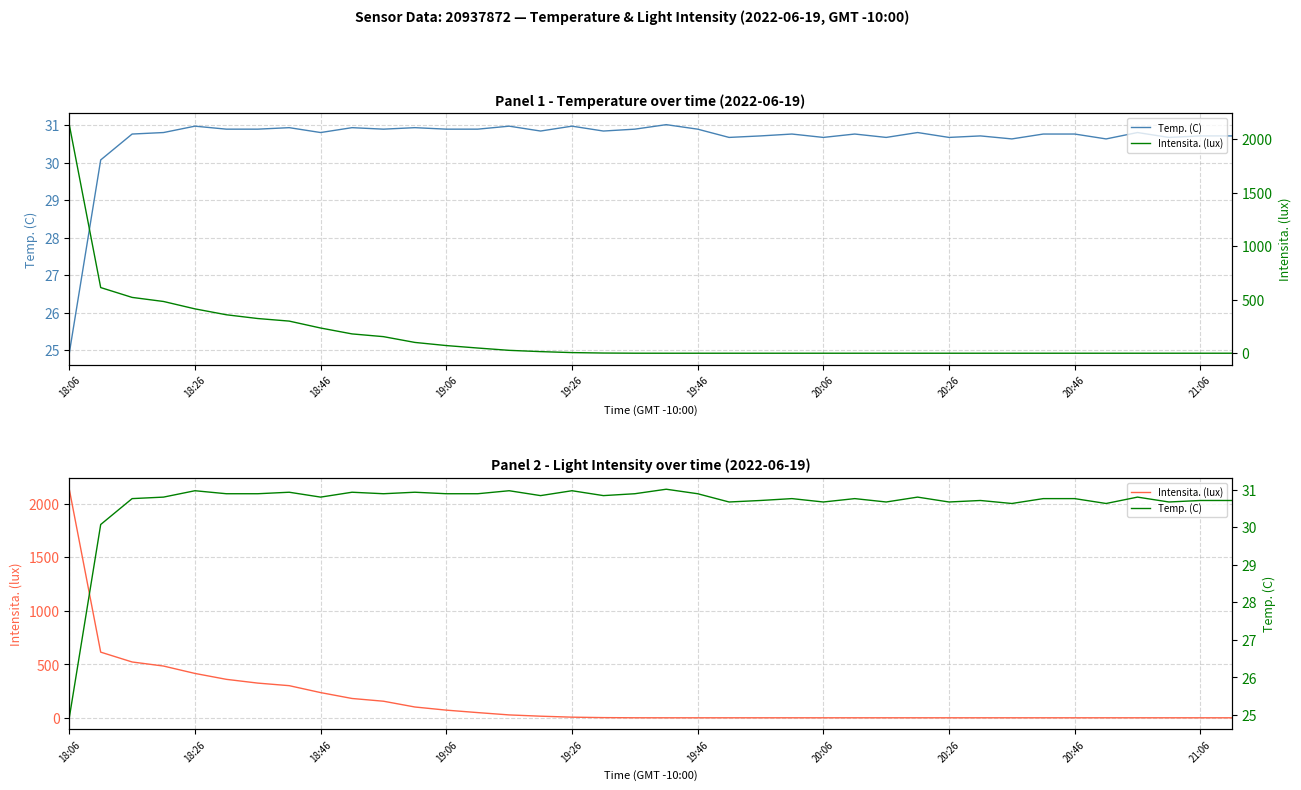

Is it true that Temp. (C) equals 30.8 at 27?

True